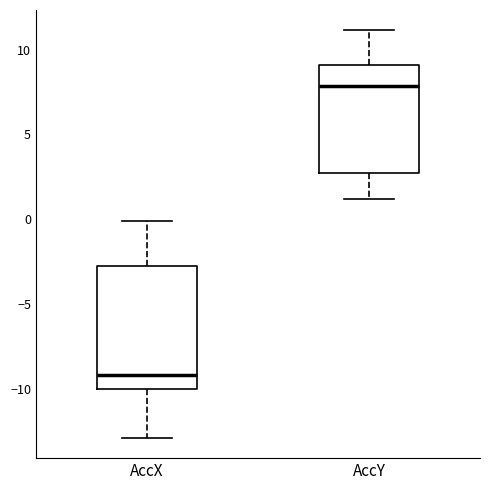

Which box is the tallest, from its lower edge to its upper edge?

AccX